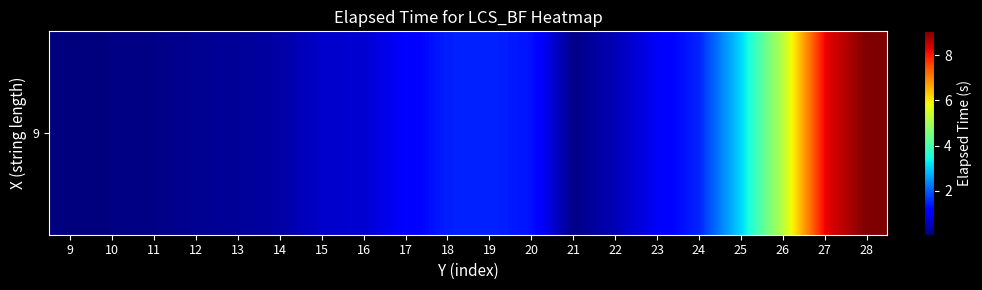

What is the difference between the maximum and minimum values?

9.0